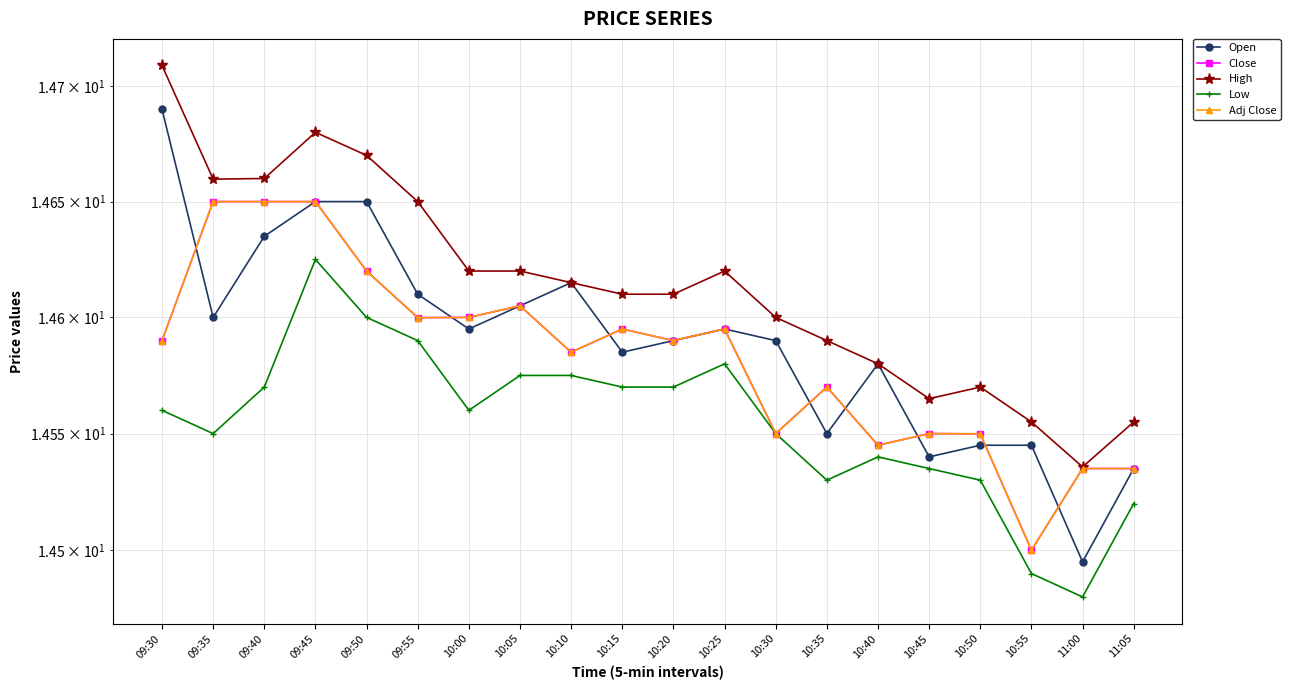

Reading left to right, transcribe all the data shown in this chart.

Open: 09:30=14.7	09:35=14.6	09:40=14.6	09:45=14.6	09:50=14.6	09:55=14.6	10:00=14.6	10:05=14.6	10:10=14.6	10:15=14.6	10:20=14.6	10:25=14.6	10:30=14.6	10:35=14.6	10:40=14.6	10:45=14.5	10:50=14.5	10:55=14.5	11:00=14.5	11:05=14.5
Close: 09:30=14.6	09:35=14.6	09:40=14.6	09:45=14.6	09:50=14.6	09:55=14.6	10:00=14.6	10:05=14.6	10:10=14.6	10:15=14.6	10:20=14.6	10:25=14.6	10:30=14.6	10:35=14.6	10:40=14.5	10:45=14.6	10:50=14.5	10:55=14.5	11:00=14.5	11:05=14.5
High: 09:30=14.7	09:35=14.7	09:40=14.7	09:45=14.7	09:50=14.7	09:55=14.6	10:00=14.6	10:05=14.6	10:10=14.6	10:15=14.6	10:20=14.6	10:25=14.6	10:30=14.6	10:35=14.6	10:40=14.6	10:45=14.6	10:50=14.6	10:55=14.6	11:00=14.5	11:05=14.6
Low: 09:30=14.6	09:35=14.6	09:40=14.6	09:45=14.6	09:50=14.6	09:55=14.6	10:00=14.6	10:05=14.6	10:10=14.6	10:15=14.6	10:20=14.6	10:25=14.6	10:30=14.6	10:35=14.5	10:40=14.5	10:45=14.5	10:50=14.5	10:55=14.5	11:00=14.5	11:05=14.5
Adj Close: 09:30=14.6	09:35=14.6	09:40=14.6	09:45=14.6	09:50=14.6	09:55=14.6	10:00=14.6	10:05=14.6	10:10=14.6	10:15=14.6	10:20=14.6	10:25=14.6	10:30=14.6	10:35=14.6	10:40=14.5	10:45=14.6	10:50=14.5	10:55=14.5	11:00=14.5	11:05=14.5